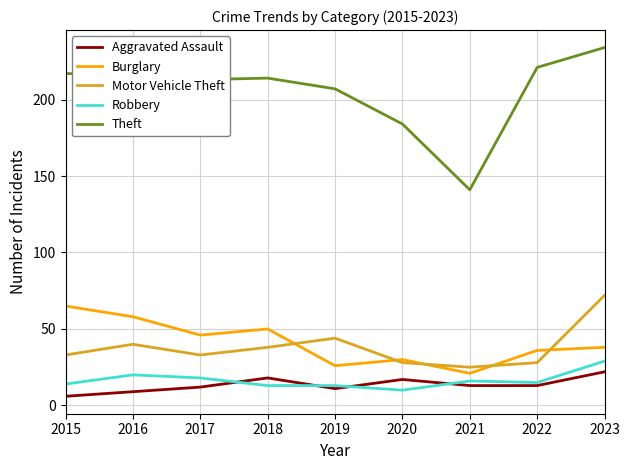

Which series has the largest total across all categories?

Theft